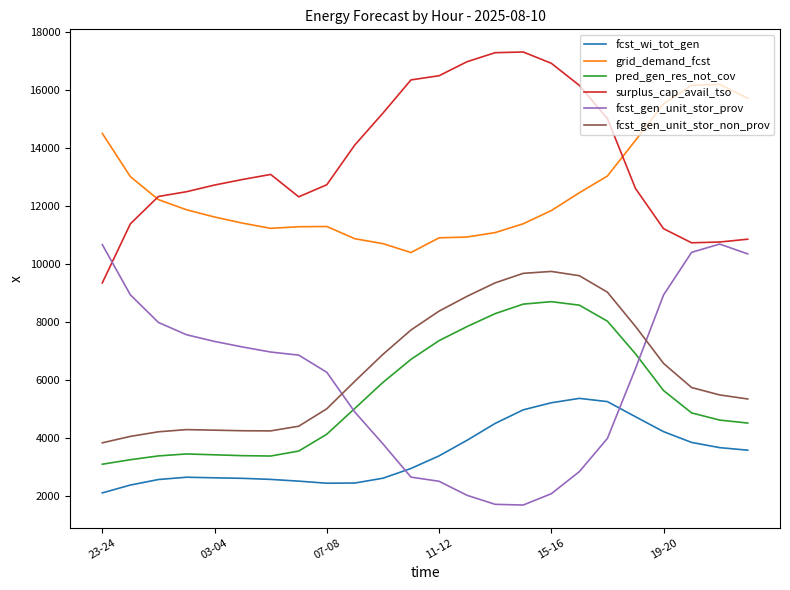

What is the greatest value displayed?

17324